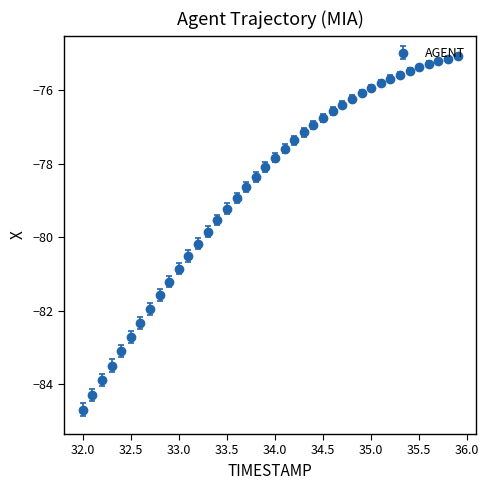

What is the value of the 3rd point from the left?

-83.9